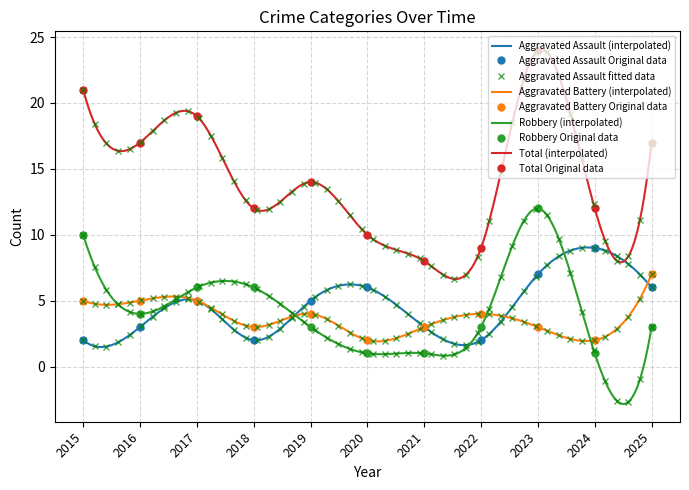

True or false: Robbery has more than 0 points higher than both neighbors.

True